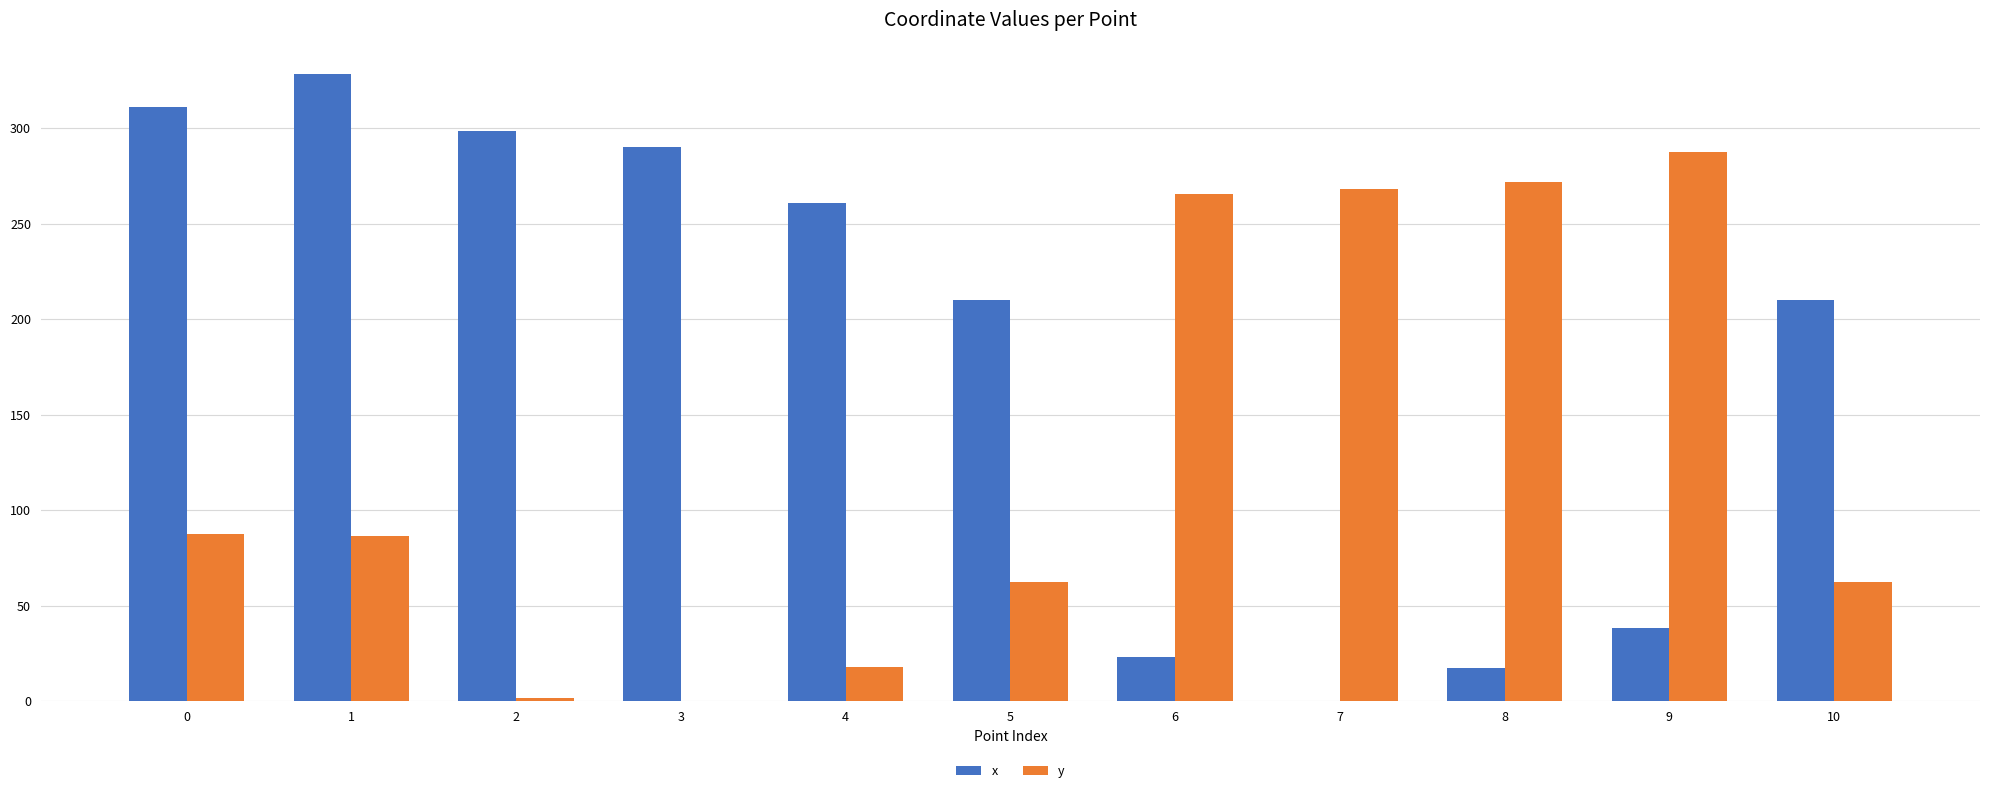

True or false: x has a value of 22.9 at 6.

True